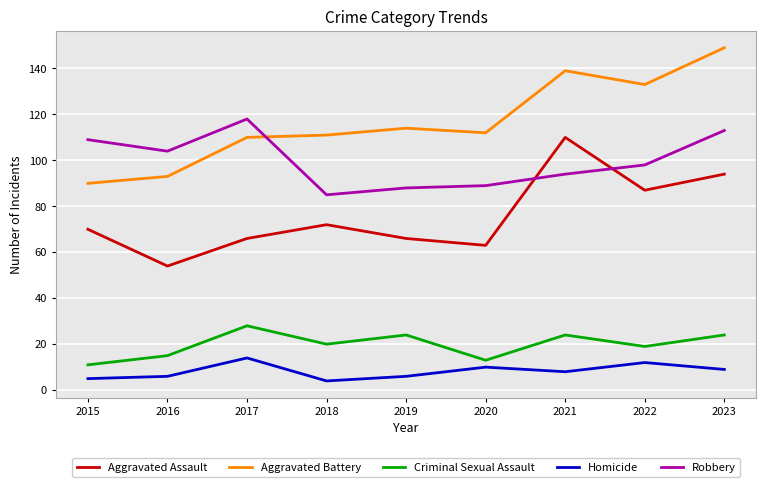

What is the minimum value for Robbery?

85